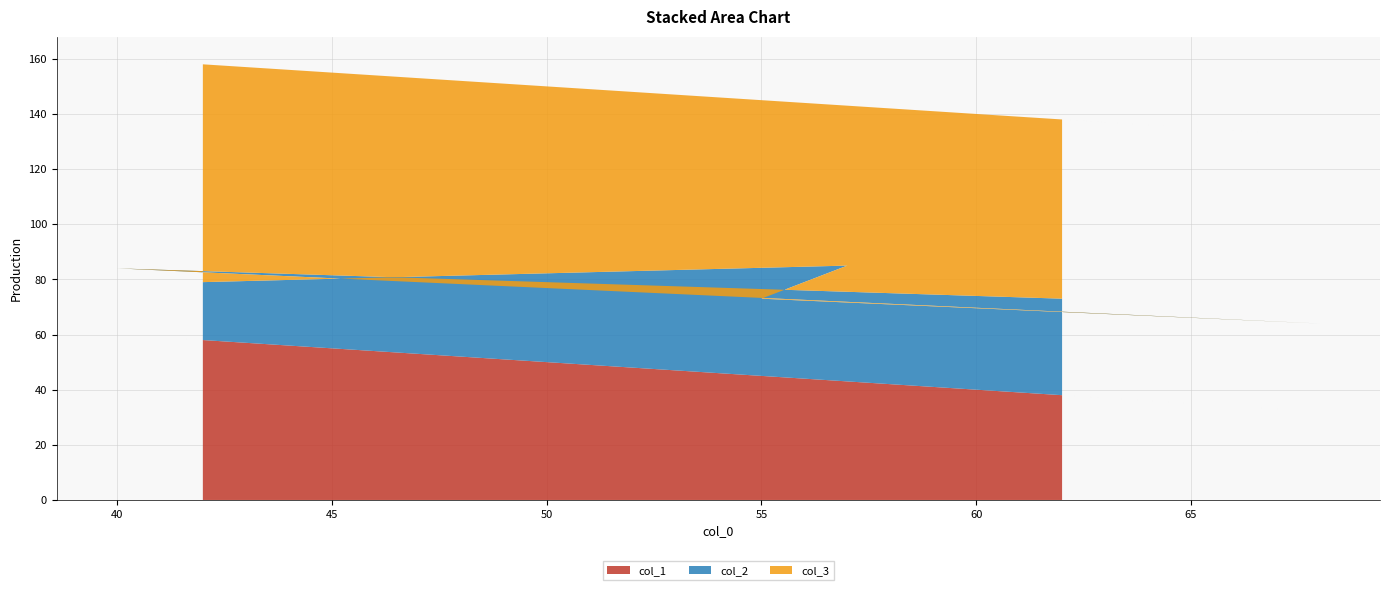

Reading left to right, transcribe all the data shown in this chart.

col_1: 58	43	45	32	60	38
col_2: 21	42	28	32	24	35
col_3: 79	58	72	68	76	65